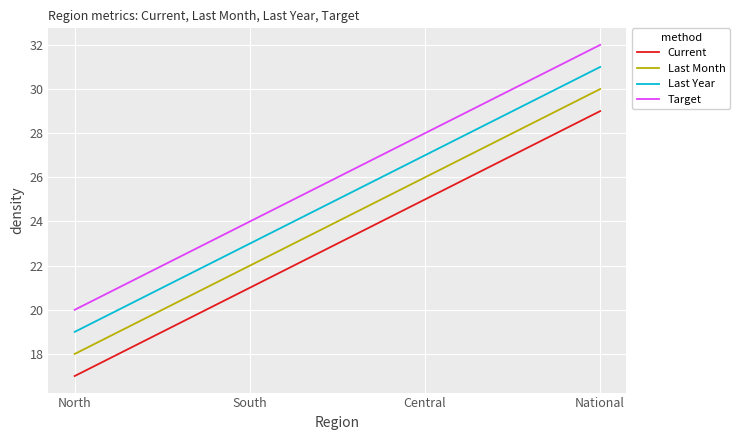

True or false: Last Month and Last Year intersect in this chart.

False